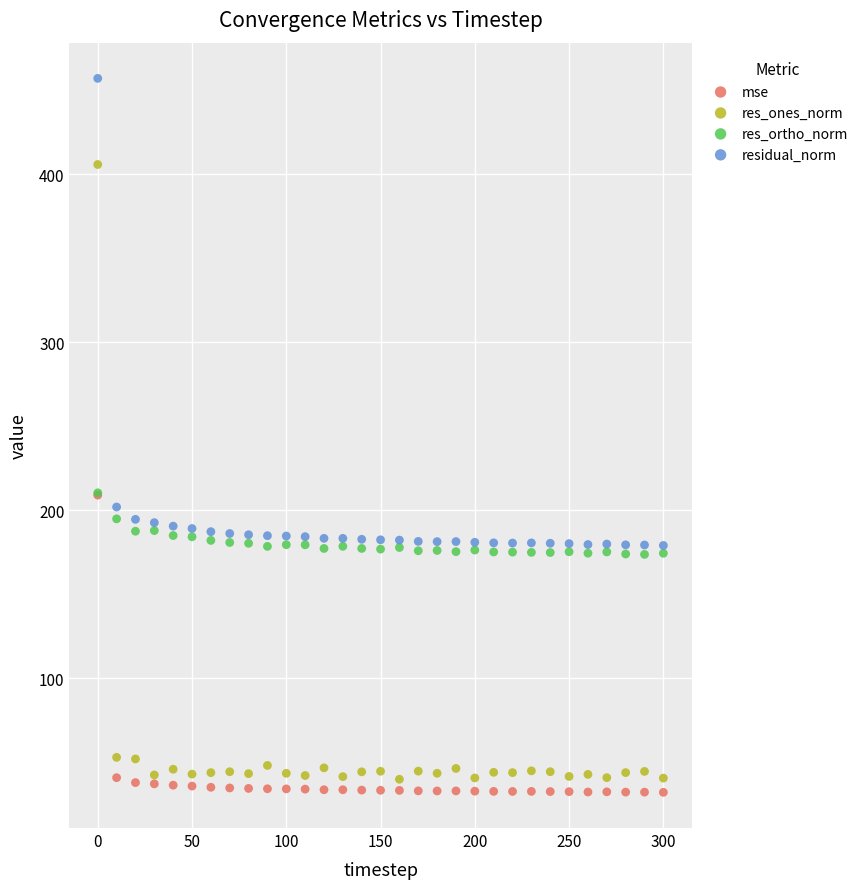

Which series has the widest spread of Y values?

res_ones_norm